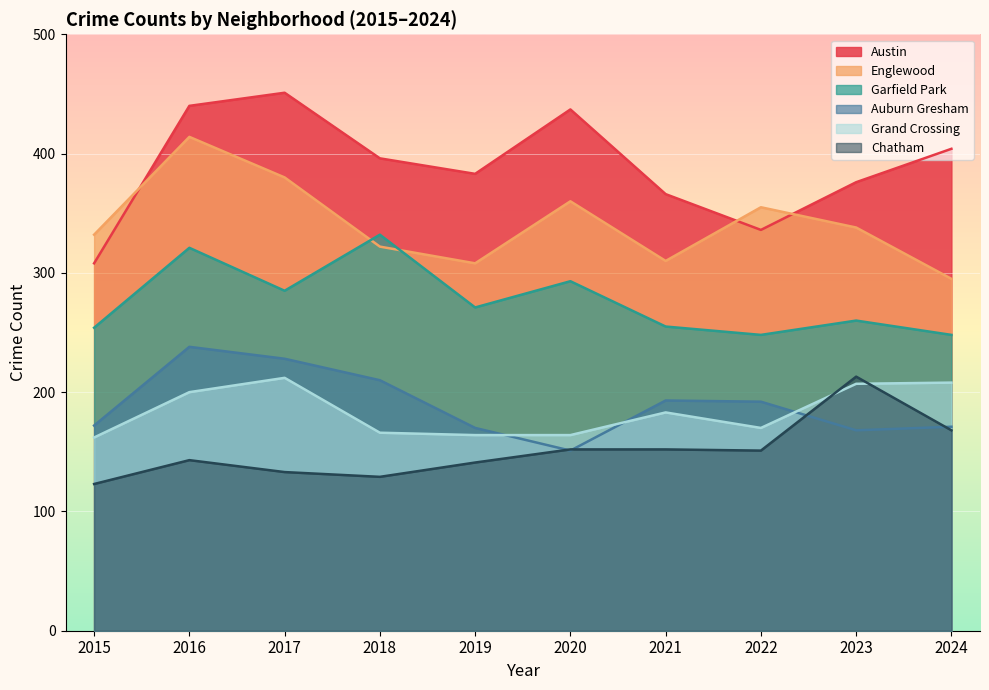

What is the total value across all series at 2016?

1756